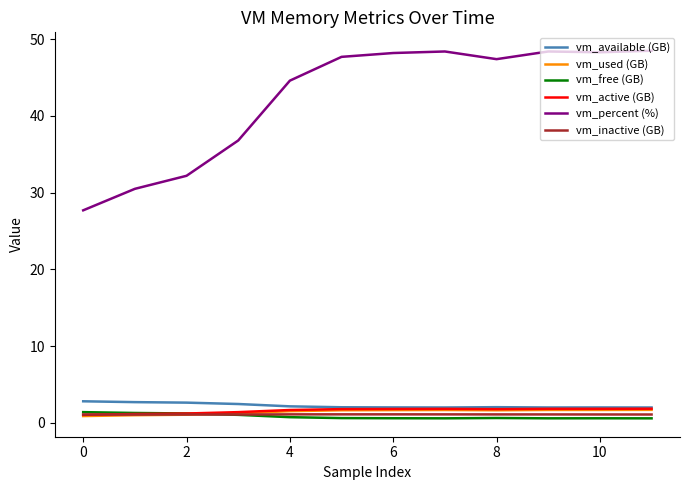

Which series has the largest total across all categories?

vm_percent (%)